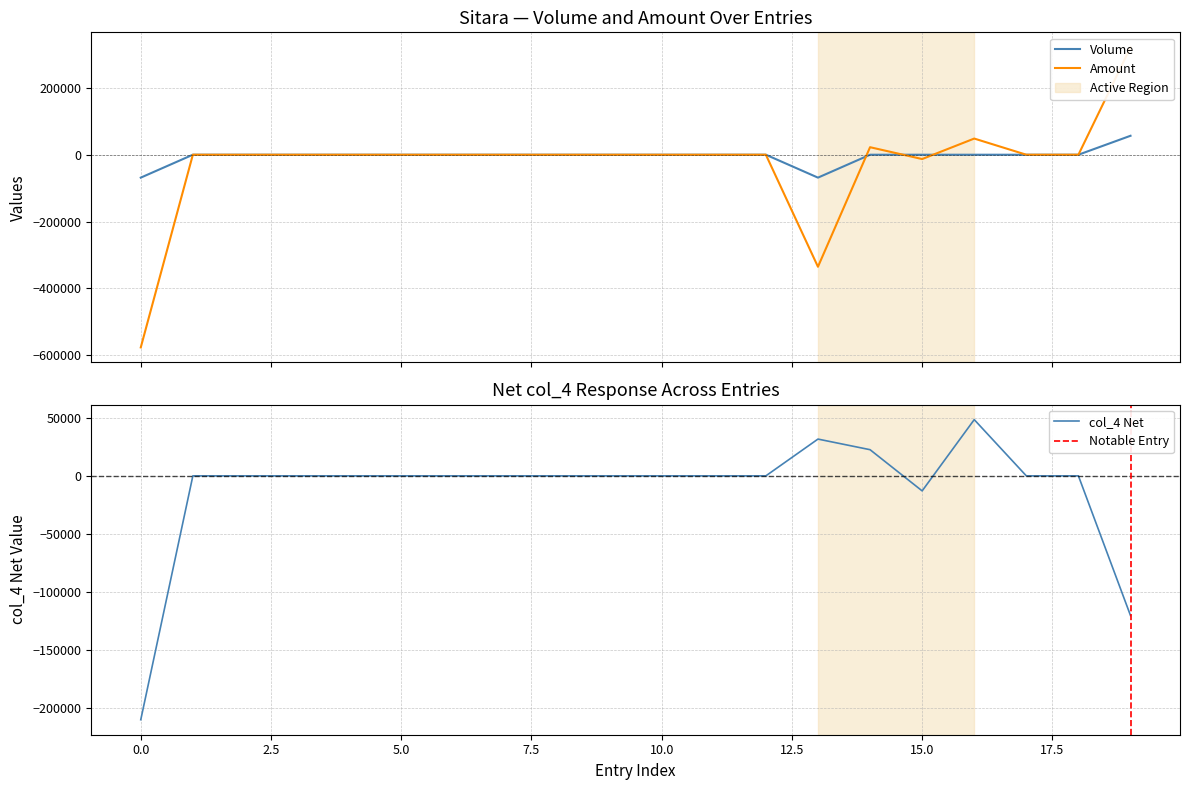

What is the label of the 1st point from the right?

19